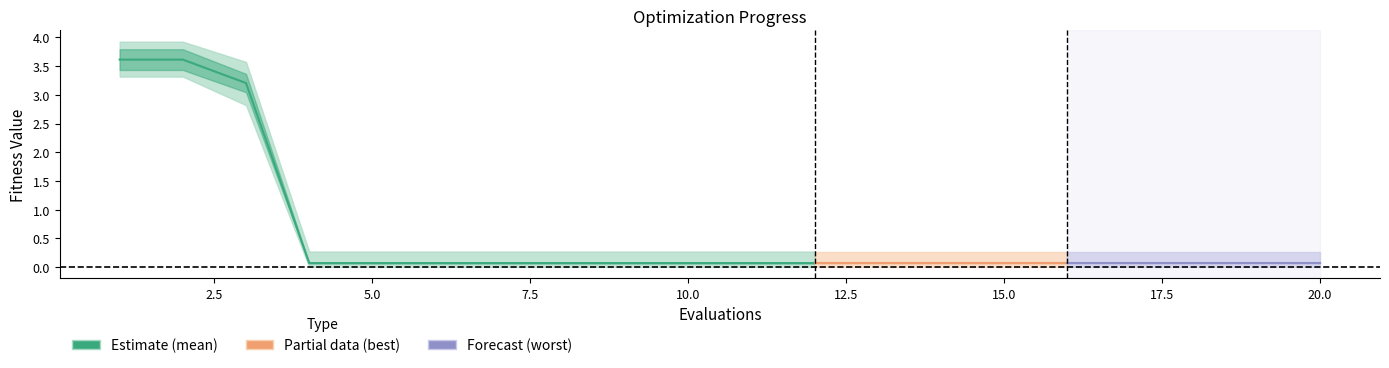

True or false: mean and best cross at least once.

False